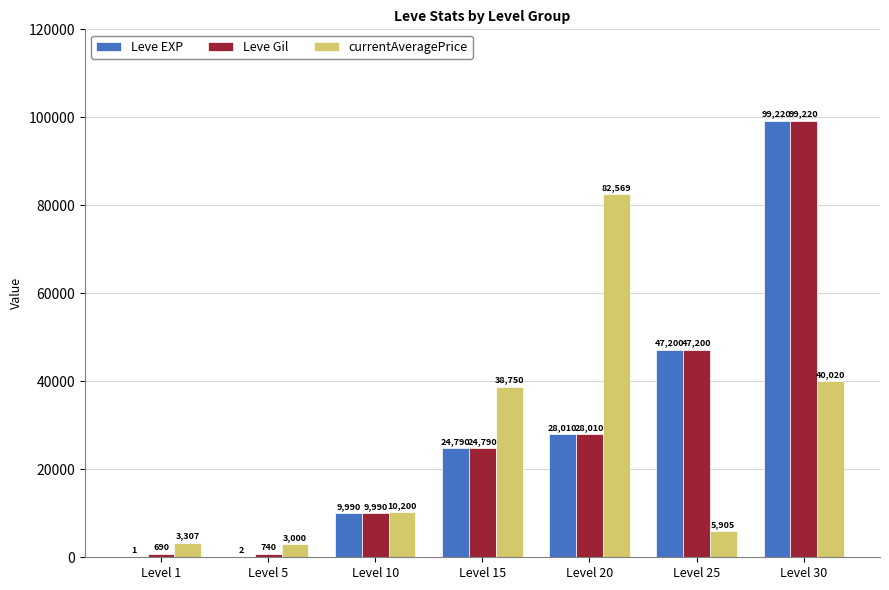

Which series has the largest total across all categories?

Leve Gil